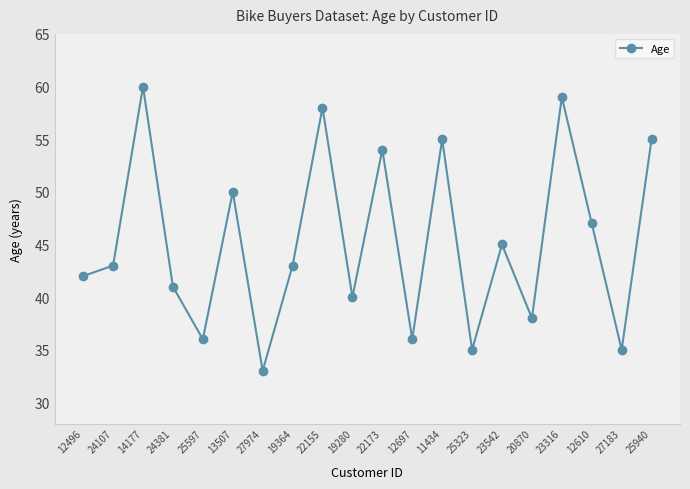

What is the value of the 14th point from the left?

35